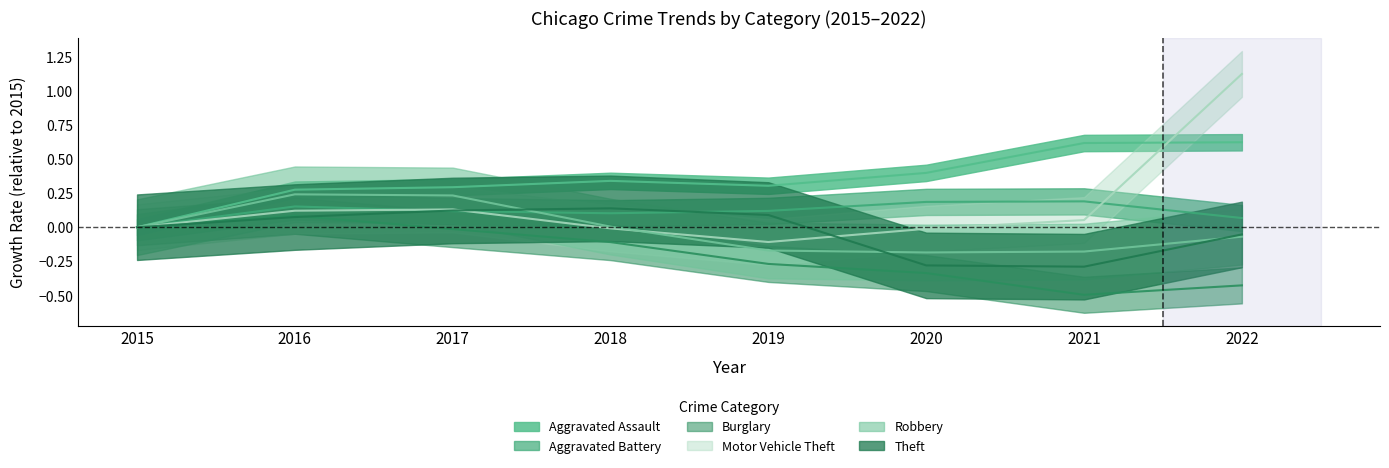

True or false: Robbery has a value of -0.1 at 2022.

True